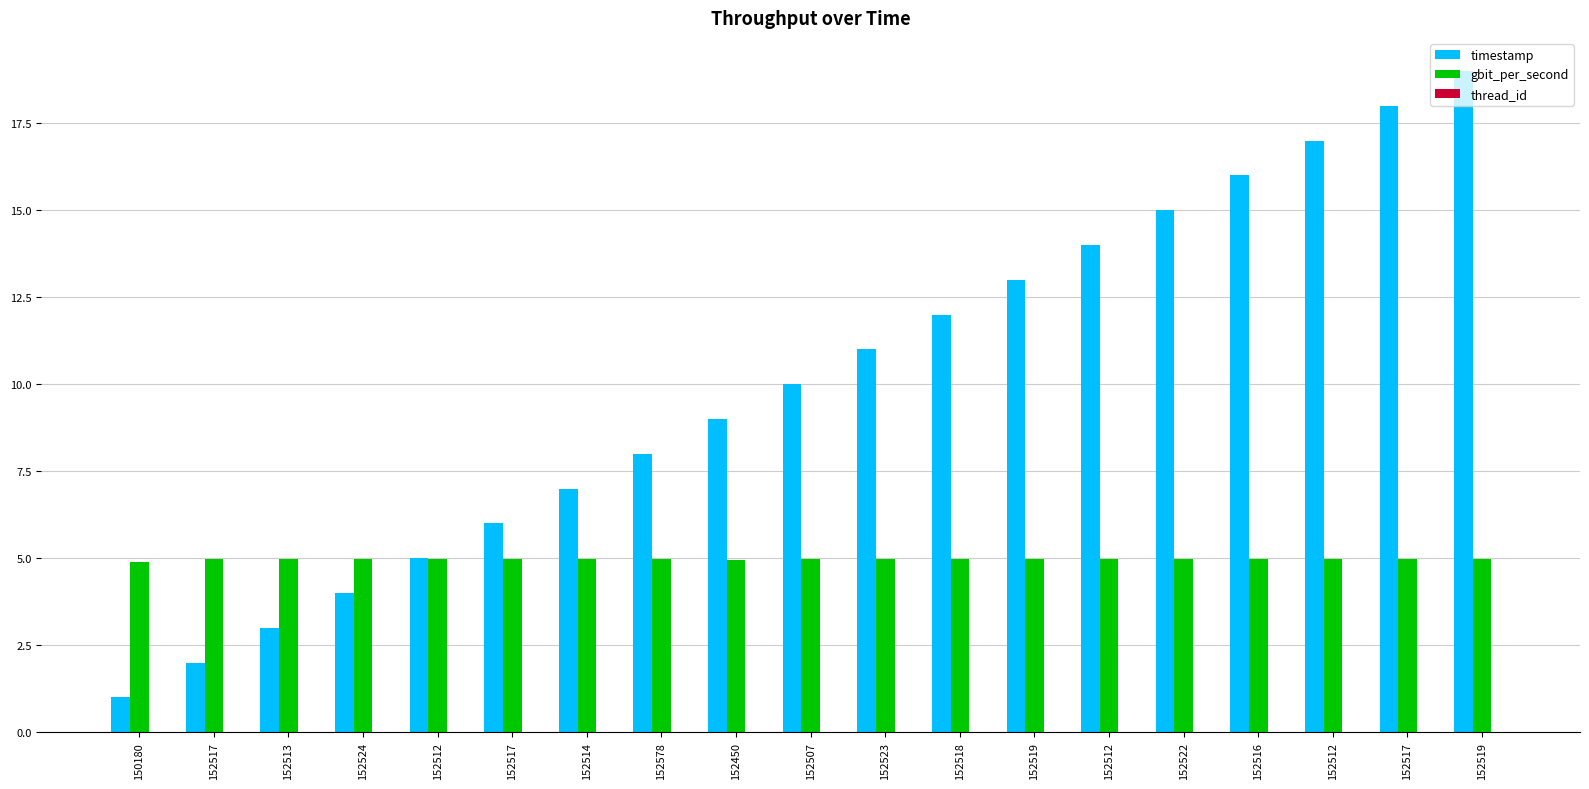

At which label does timestamp first exceed 10?

152507